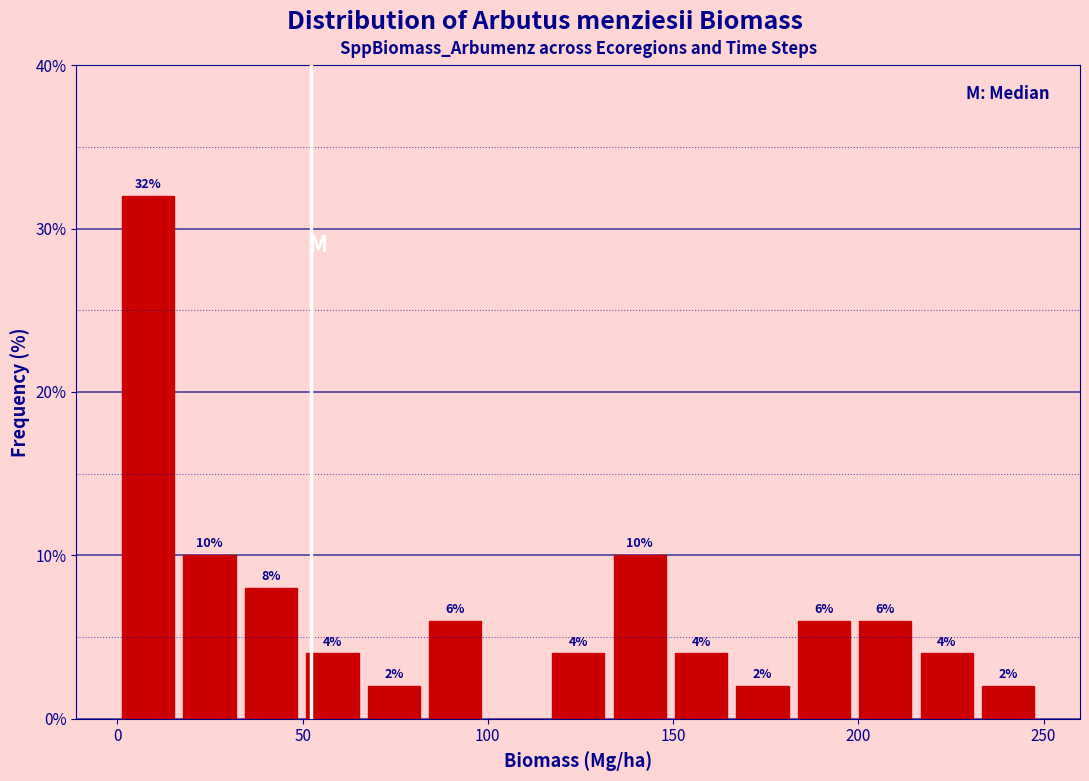

Around what value on the x-axis is the tallest bar? Give the approximate position of its centre, as read against the axis.

10